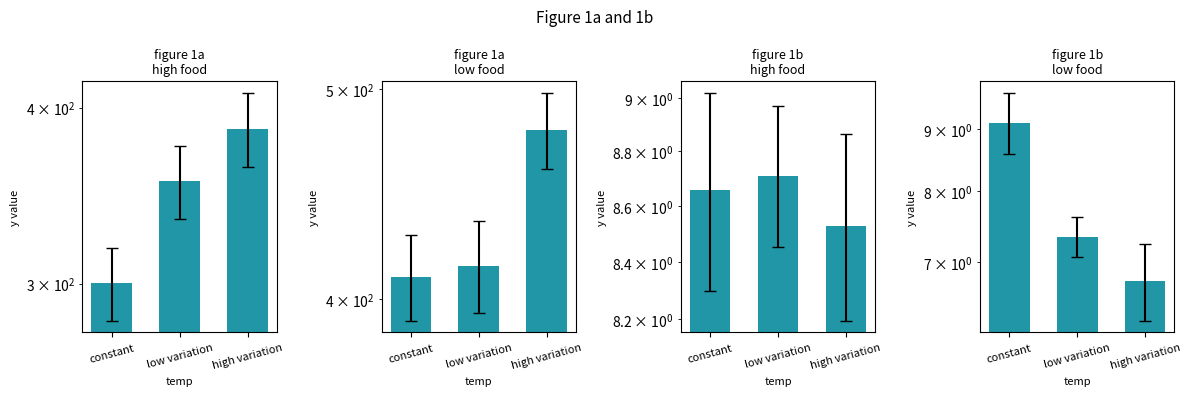

What is the label of the 1st bar from the left?

constant